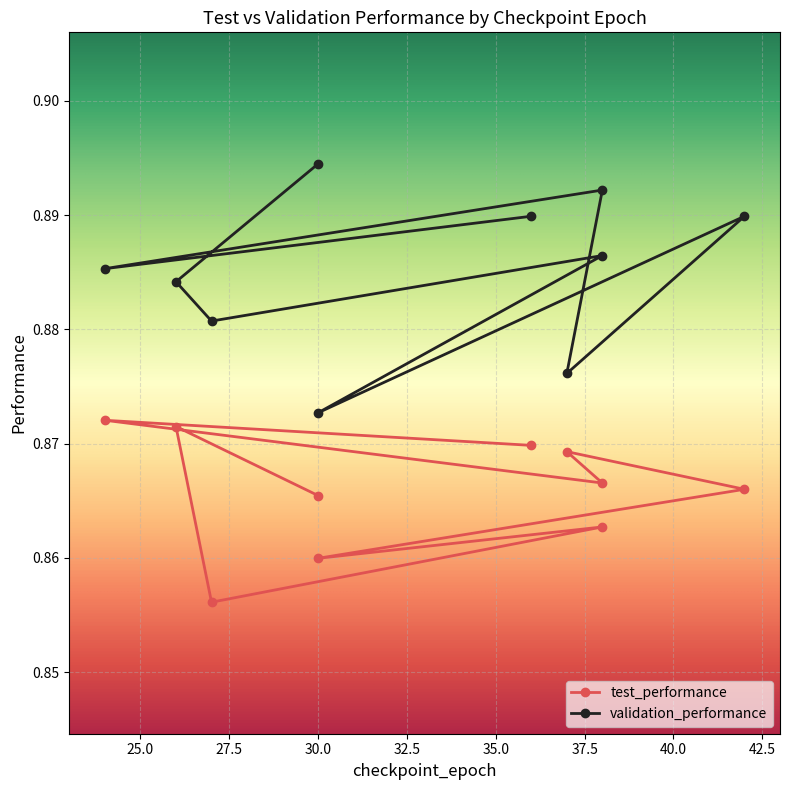

What are all the series names shown in the legend?

test_performance, validation_performance